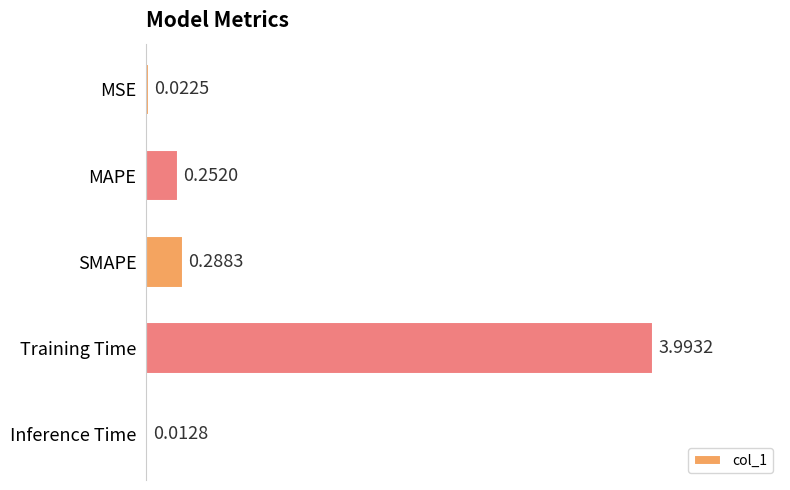

How many data points does each series have?

5